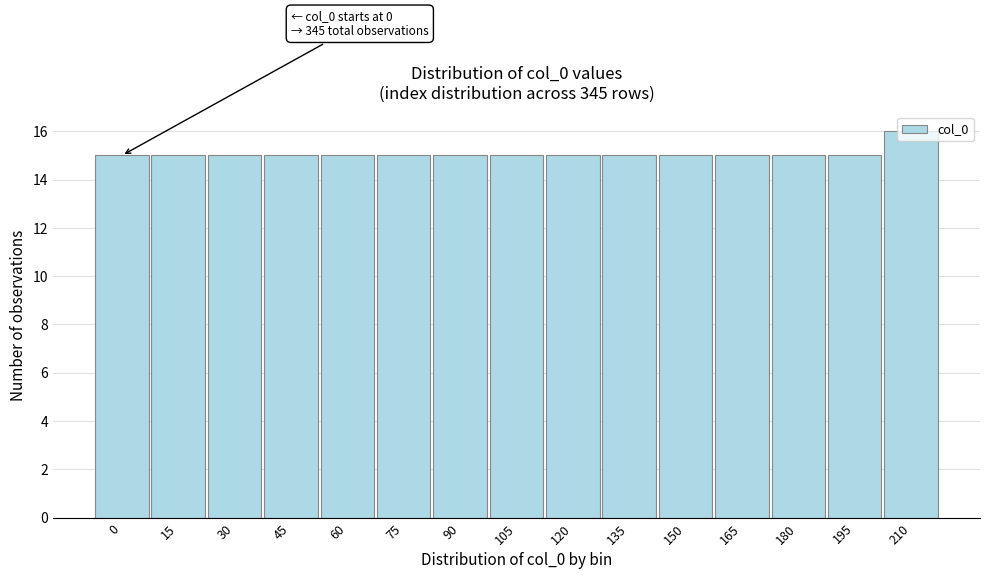

What value does the data have at 195?

15